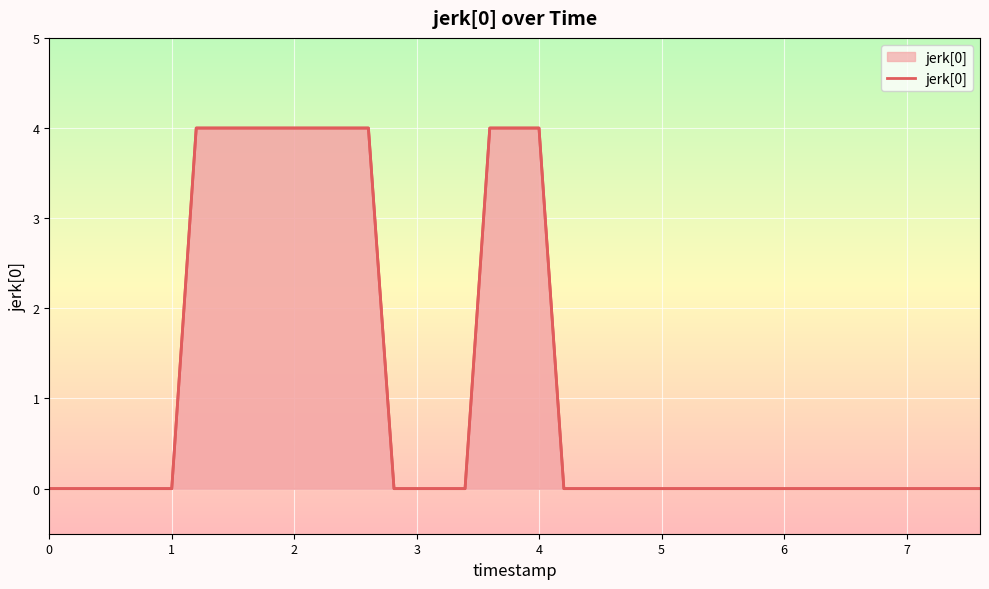

Does the chart display data point markers on the line(s)?

No